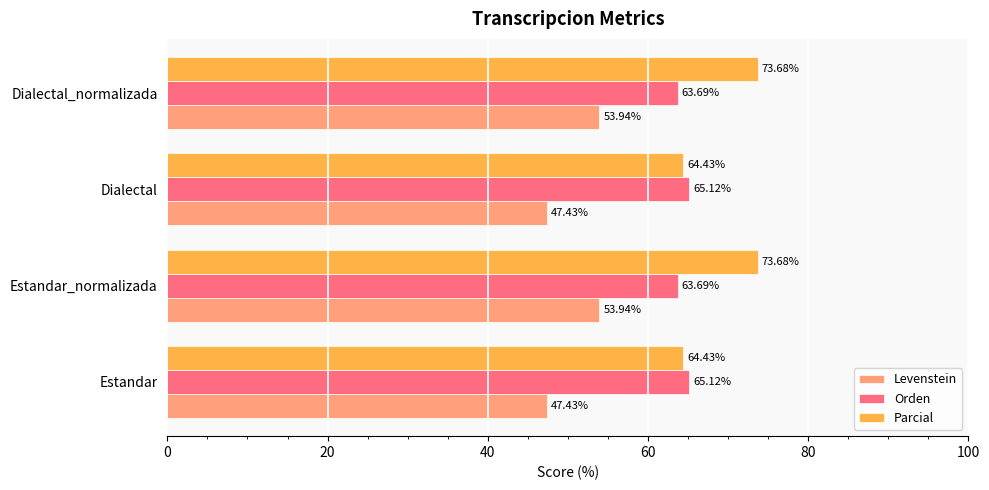

What is the average value of the Orden series?

64.4